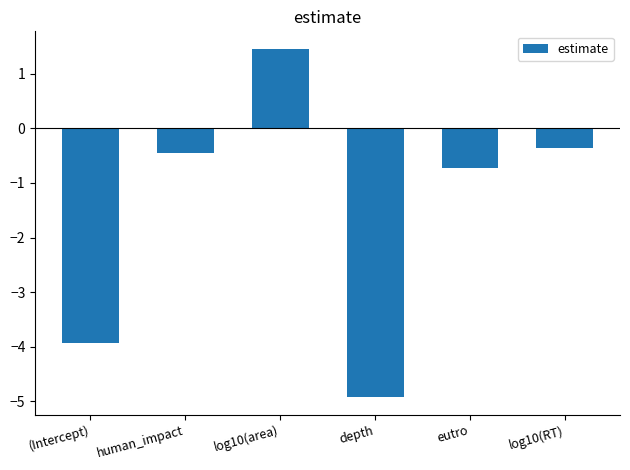

What is the change in value from (Intercept) to log10(RT)?

+3.6